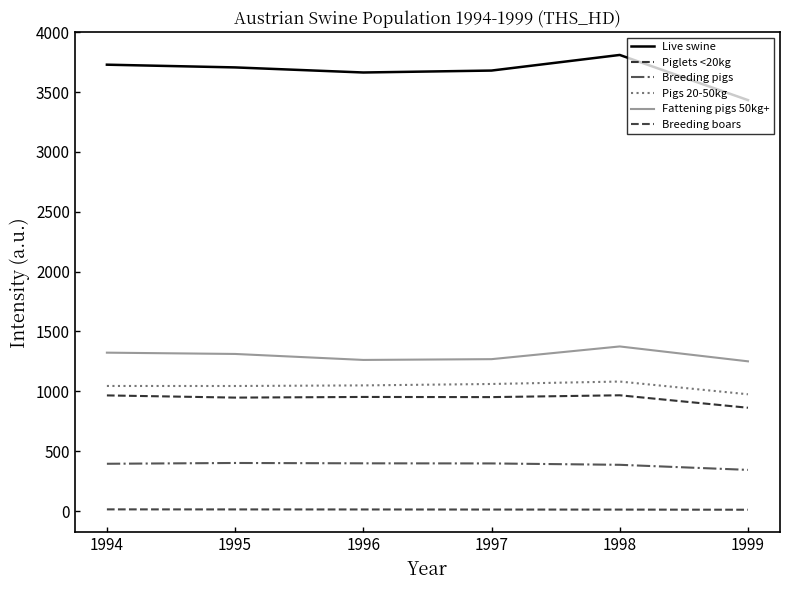

What is the total value across all series at 1997?

7372.2